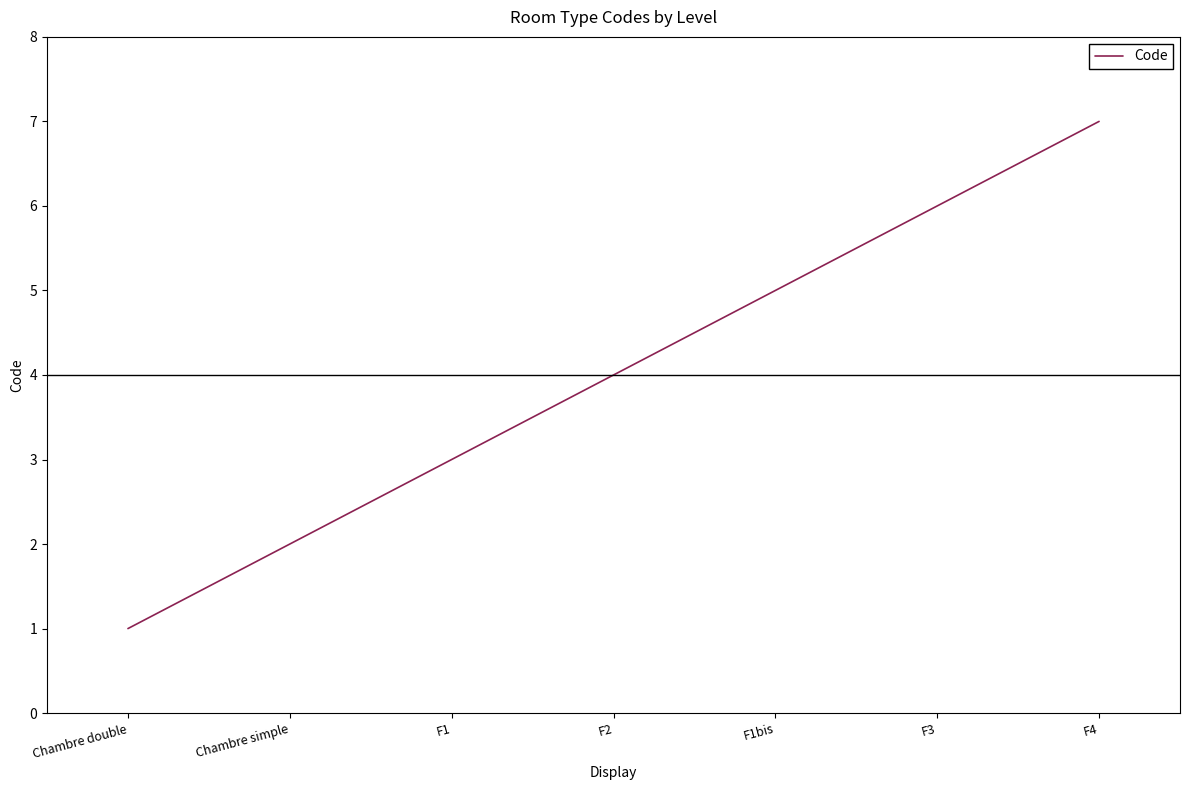

Reading left to right, what are all the values shown in this chart?

1	2	3	4	5	6	7